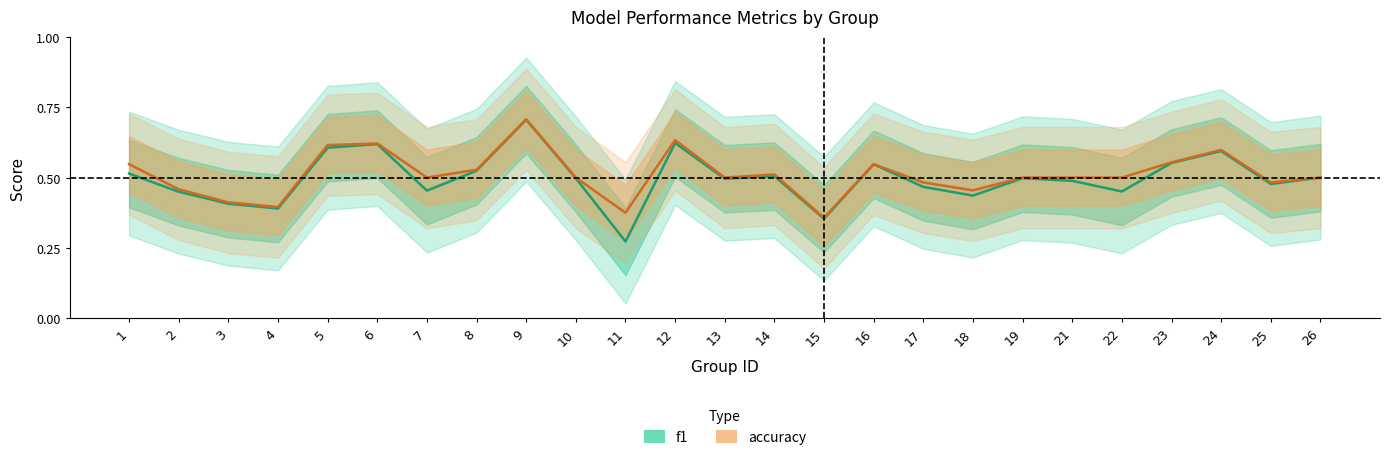

Reading left to right, extract all data points from this chart.

f1: 1=0.5	2=0.4	3=0.4	4=0.4	5=0.6	6=0.6	7=0.5	8=0.5	9=0.7	10=0.5	11=0.3	12=0.6	13=0.5	14=0.5	15=0.4	16=0.5	17=0.5	18=0.4	19=0.5	21=0.5	22=0.5	23=0.6	24=0.6	25=0.5	26=0.5
accuracy: 1=0.5	2=0.5	3=0.4	4=0.4	5=0.6	6=0.6	7=0.5	8=0.5	9=0.7	10=0.5	11=0.4	12=0.6	13=0.5	14=0.5	15=0.4	16=0.5	17=0.5	18=0.5	19=0.5	21=0.5	22=0.5	23=0.6	24=0.6	25=0.5	26=0.5